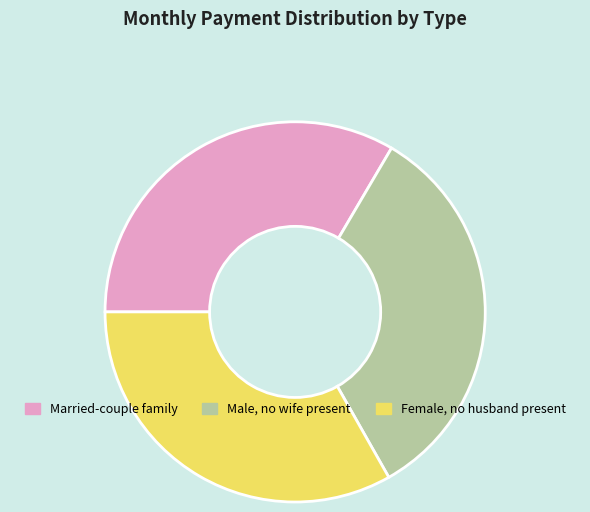

What is the ratio of the value at Male, no wife present to the value at Female, no husband present?

1.0